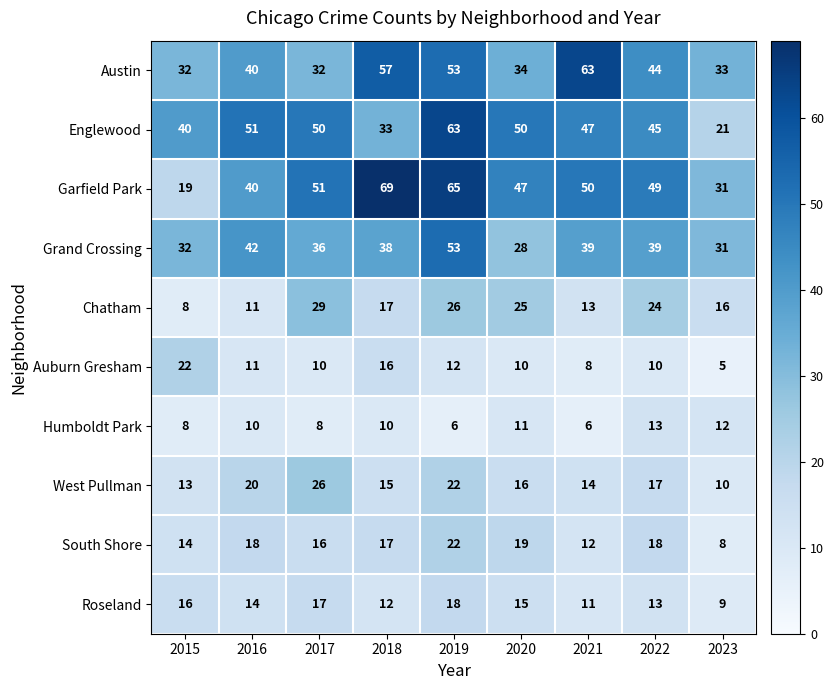

Which category has the highest value across all series?

2018